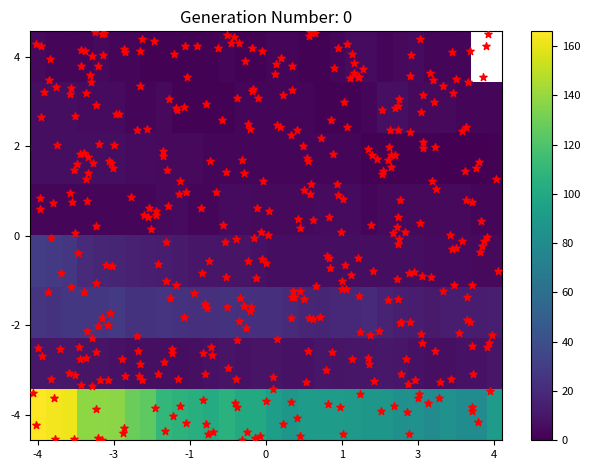

At how many categories does at least one series exceed 32?

30